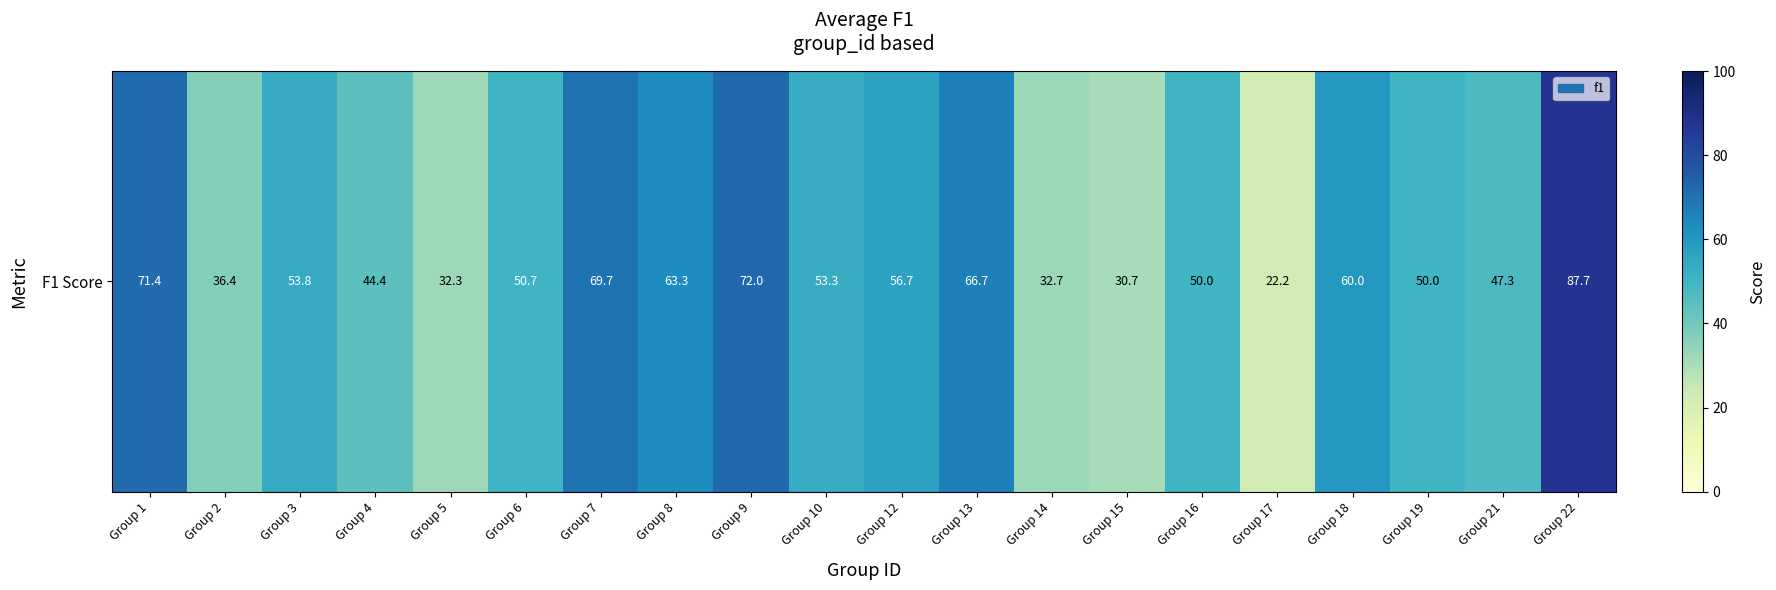

What is the sum of all values?

1051.3